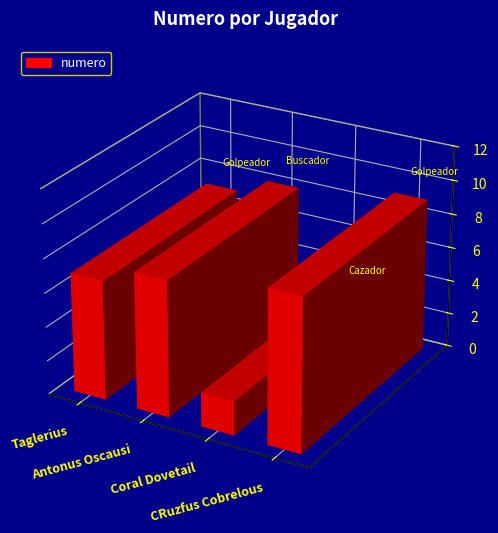

Where does the data first go above 8?

CRuzfus Cobrelous